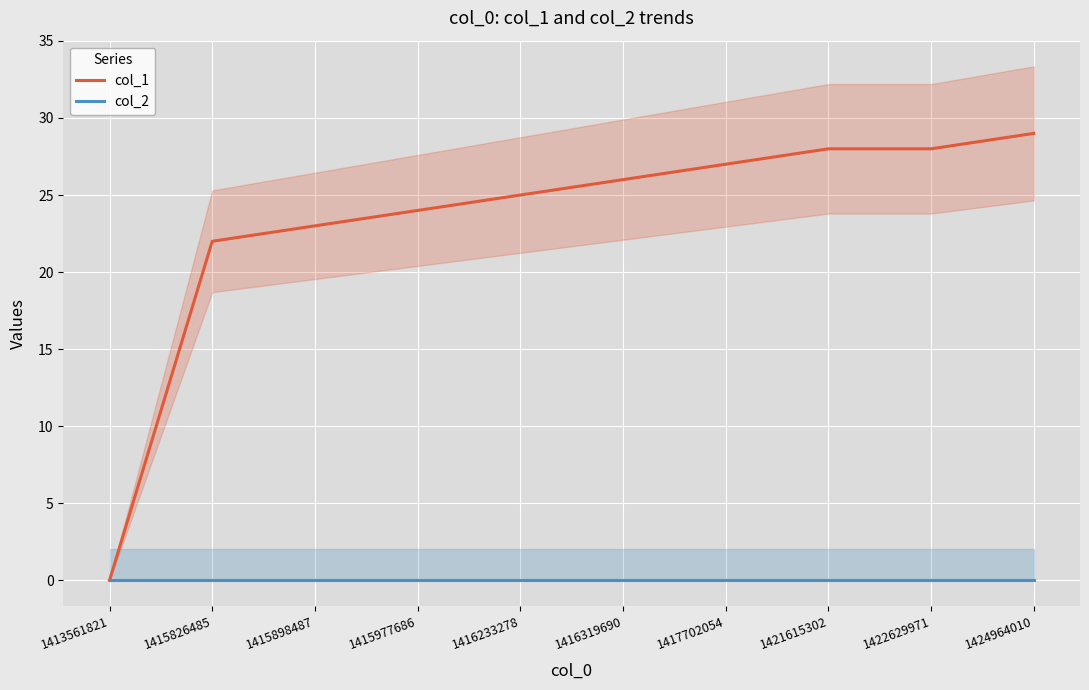

True or false: col_2 has more than 2 interior local peaks.

False